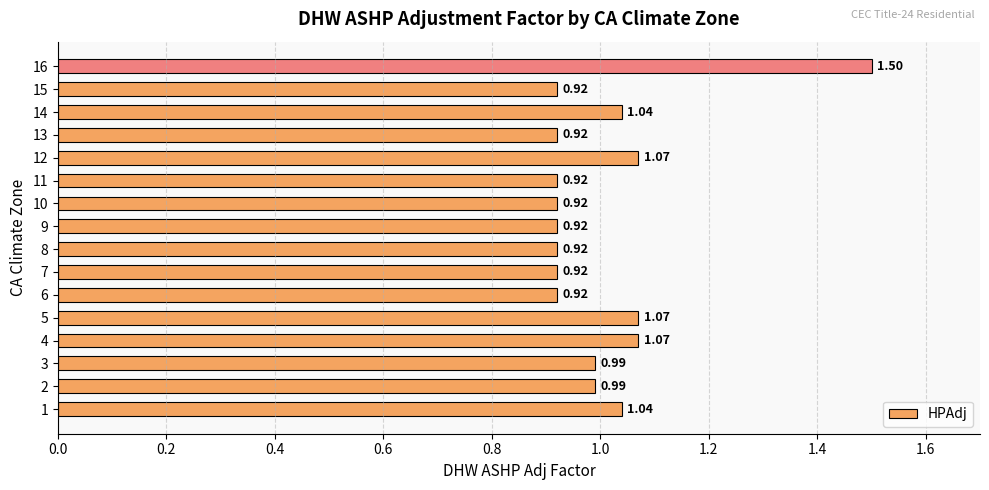

What is the difference between the maximum and minimum values?

0.6